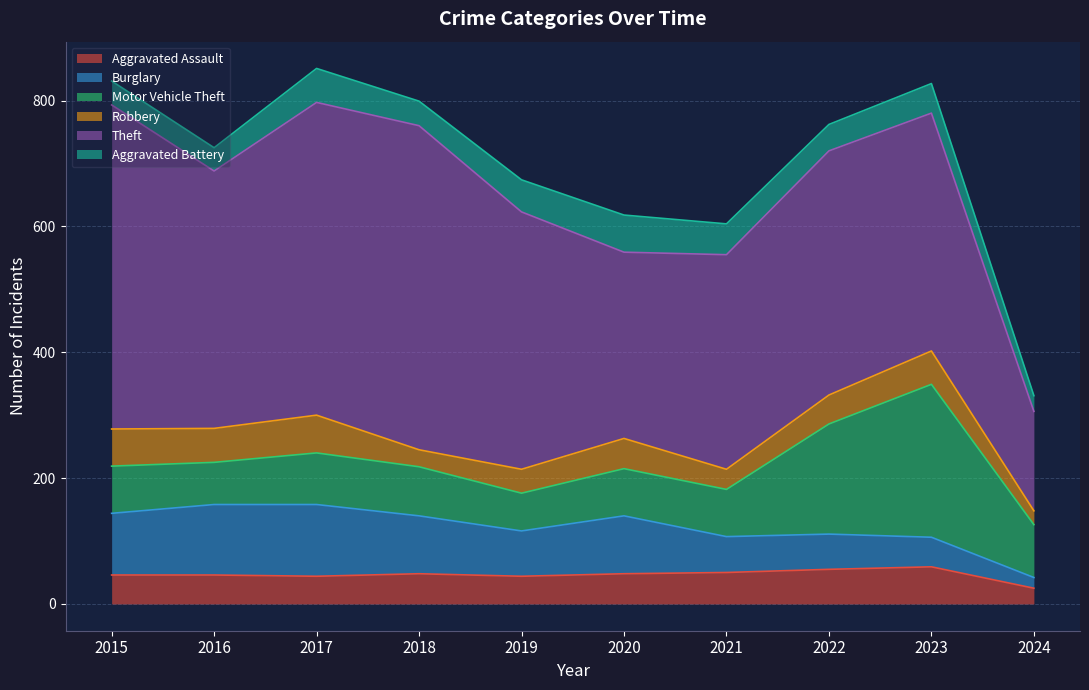

True or false: Aggravated Battery and Theft intersect in this chart.

False